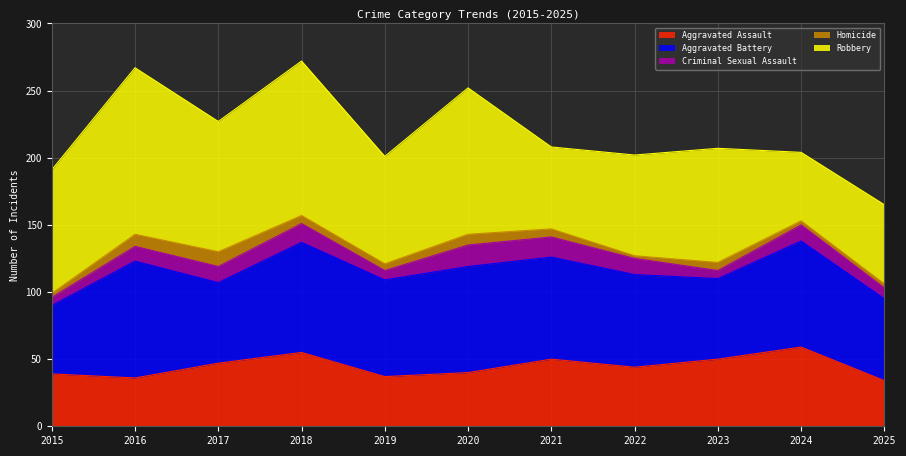

Reading right to left, extract all data points from this chart.

Aggravated Assault: 34	59	50	44	50	40	37	55	47	36	39
Aggravated Battery: 61	79	60	69	76	79	72	82	60	87	51
Criminal Sexual Assault: 8	12	6	12	15	16	7	14	12	11	6
Homicide: 3	3	6	2	6	8	5	6	11	9	3
Robbery: 59	51	85	75	61	109	80	115	97	124	92